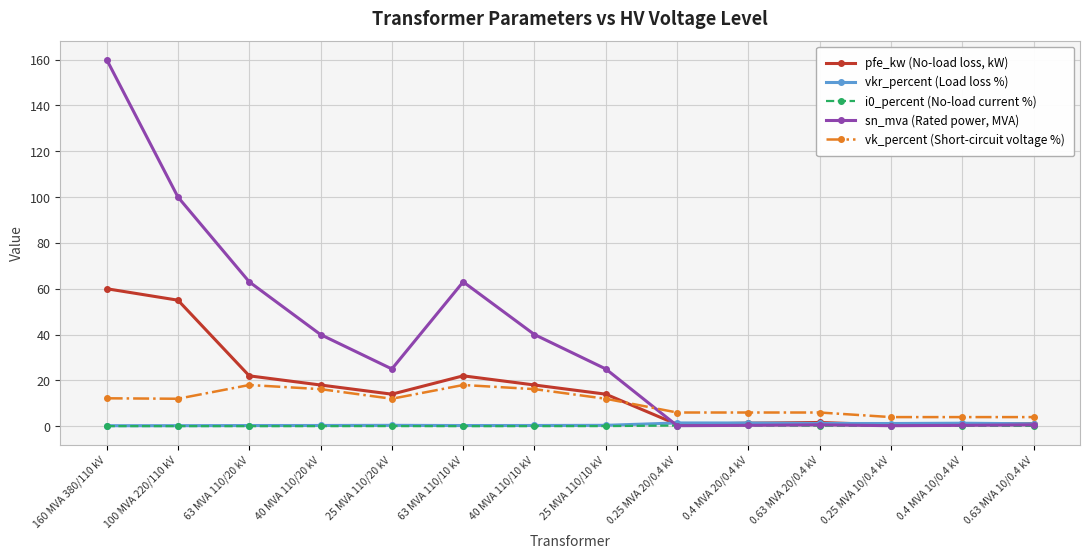

Between 25 MVA 110/10 kV and 0.25 MVA 20/0.4 kV, which series saw the biggest shift?

sn_mva (Rated power, MVA)